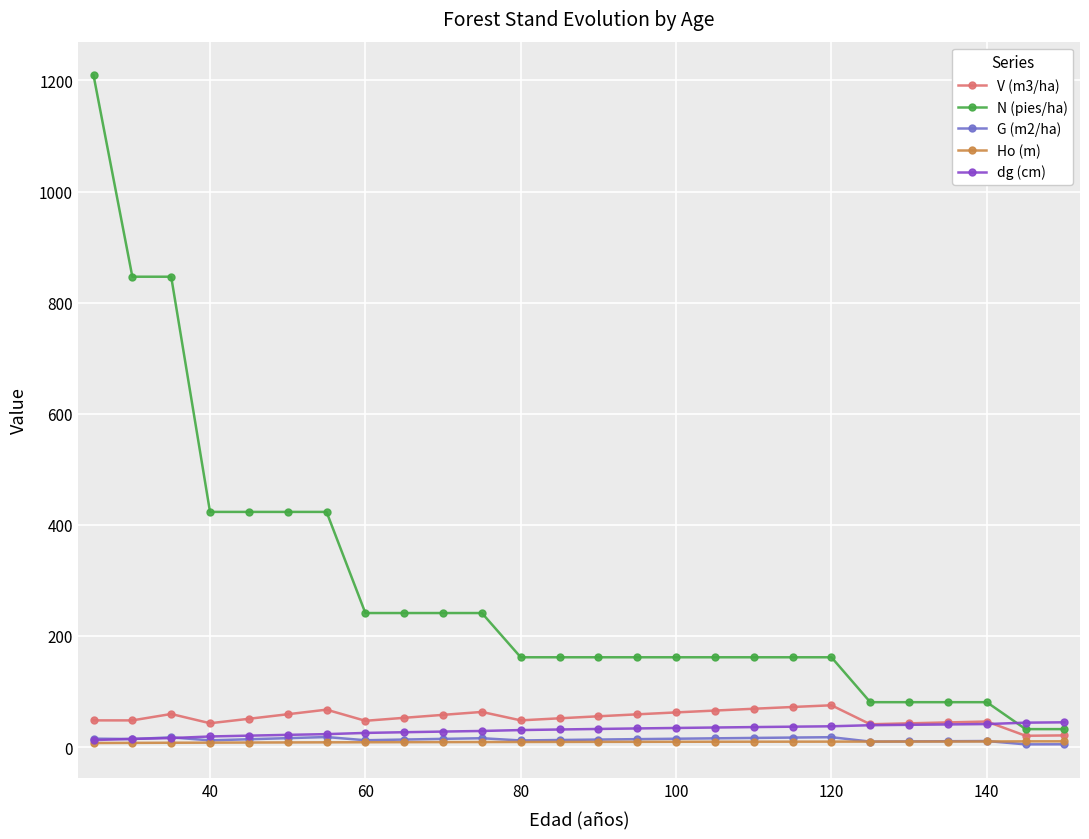

What is the value of the dg (cm) point at the 13th from the left?

31.7